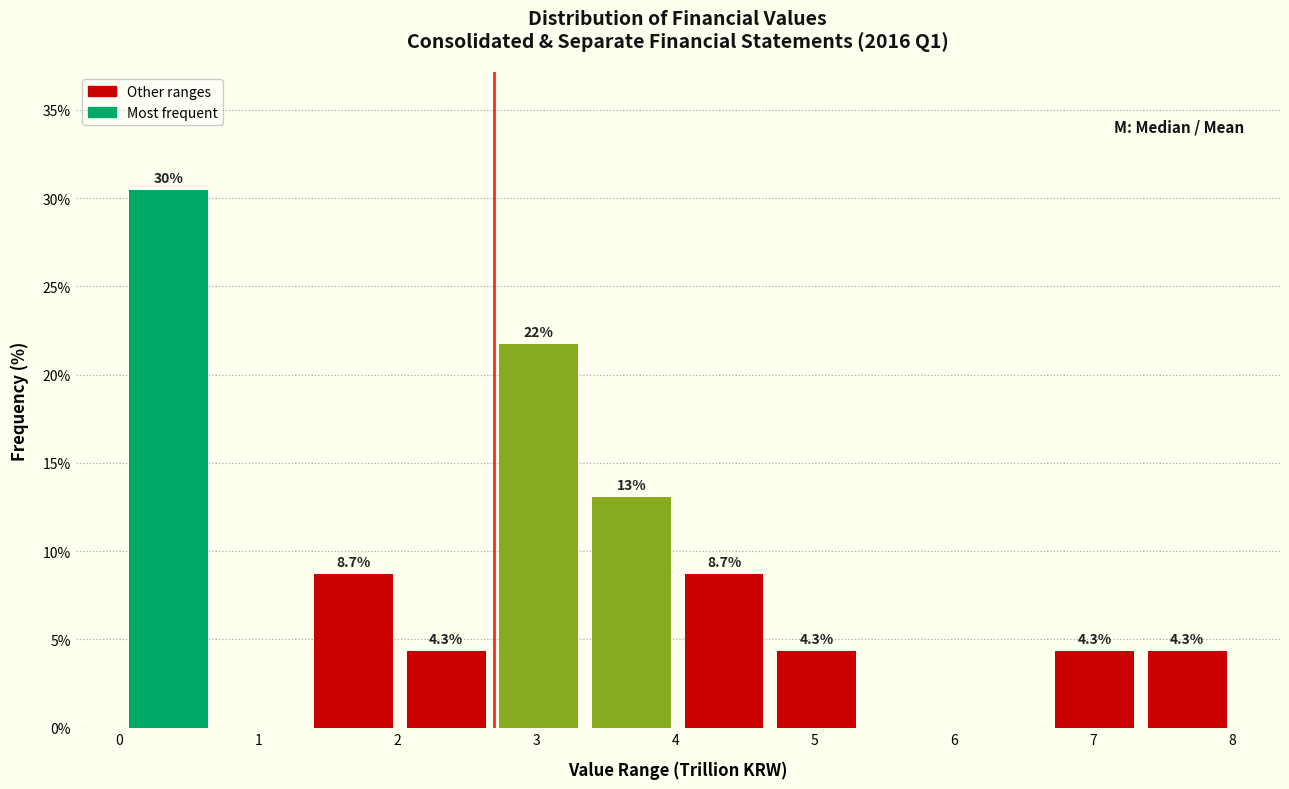

Over which range of the x-axis is the bar tallest?

0.0 to 0.7